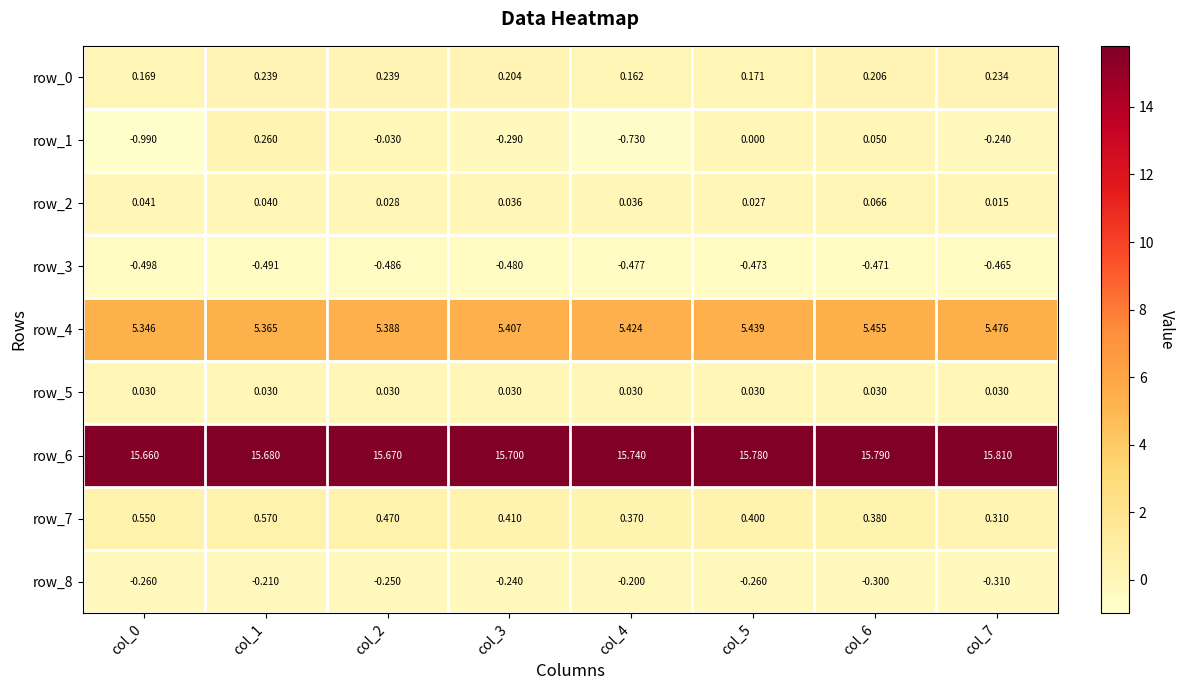

What is the spread (max minus min) of values at col_5?

16.3